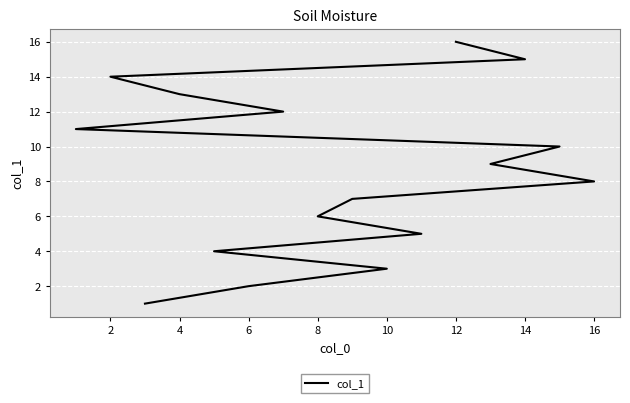

How many lines are shown in the chart?

1